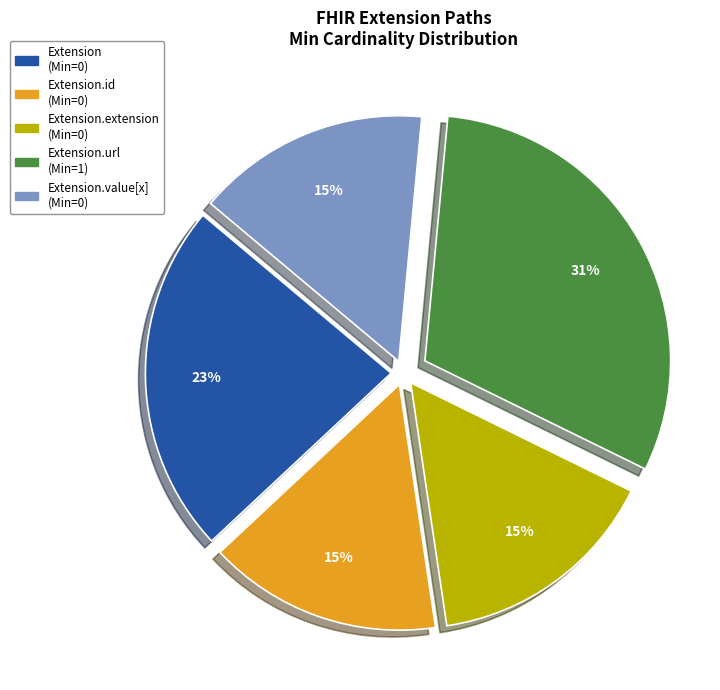

Is there any slice that represents more than half of the pie?

No